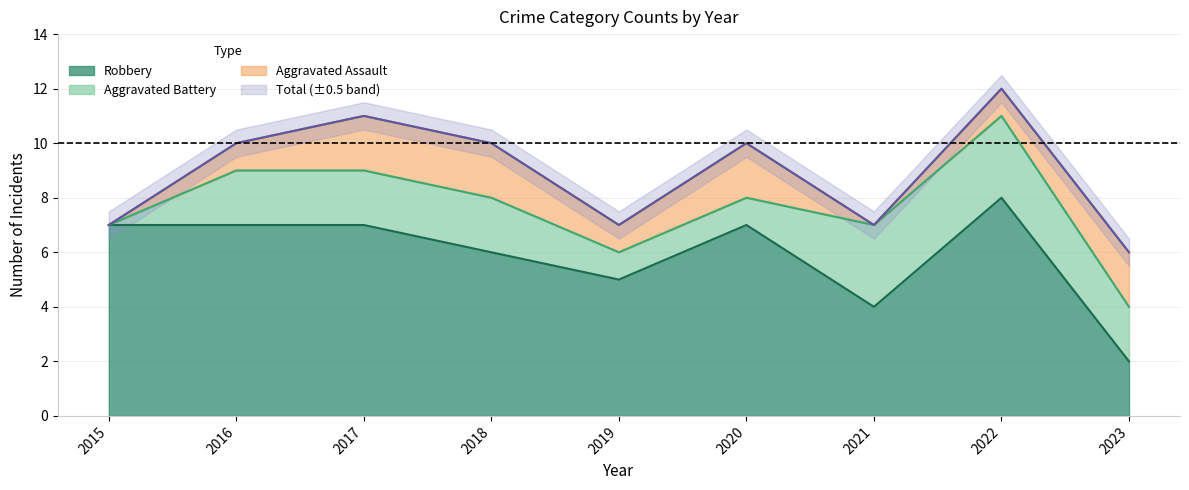

The value of Robbery at 2021 is 2. True or false?

False